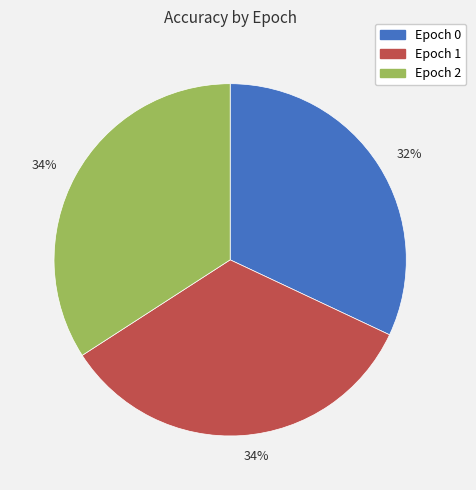

To the nearest percent, what is the average slice percentage?

33%